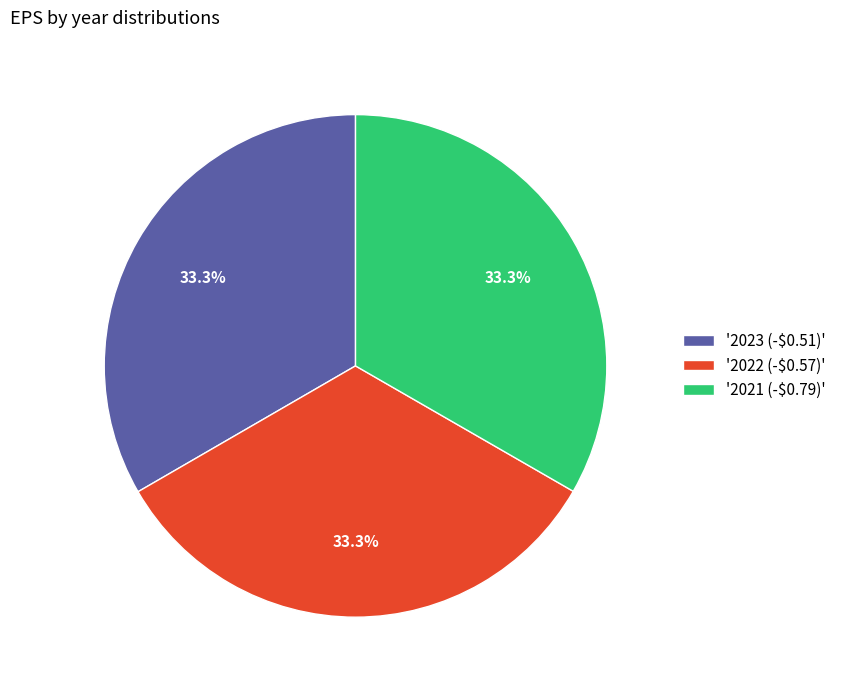

How much of the chart is everything except '2022 (-$0.57)'?

66.7%